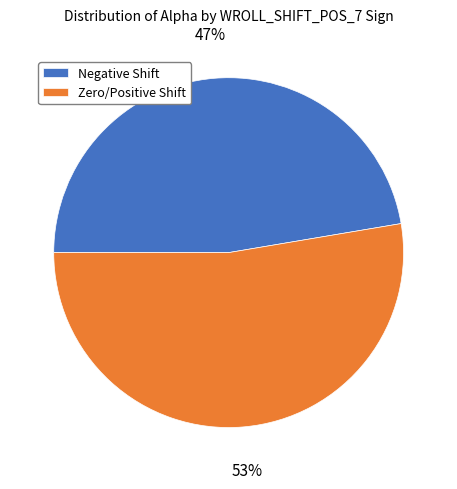

Does Negative Shift represent more than half of the total?

No